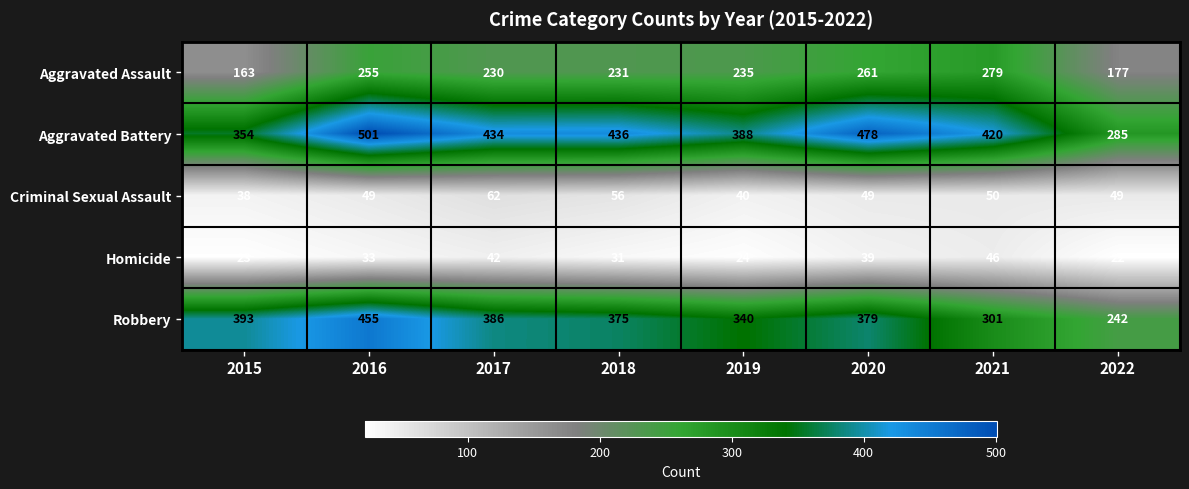

Is it true that Aggravated Assault equals 261 at 2020?

True